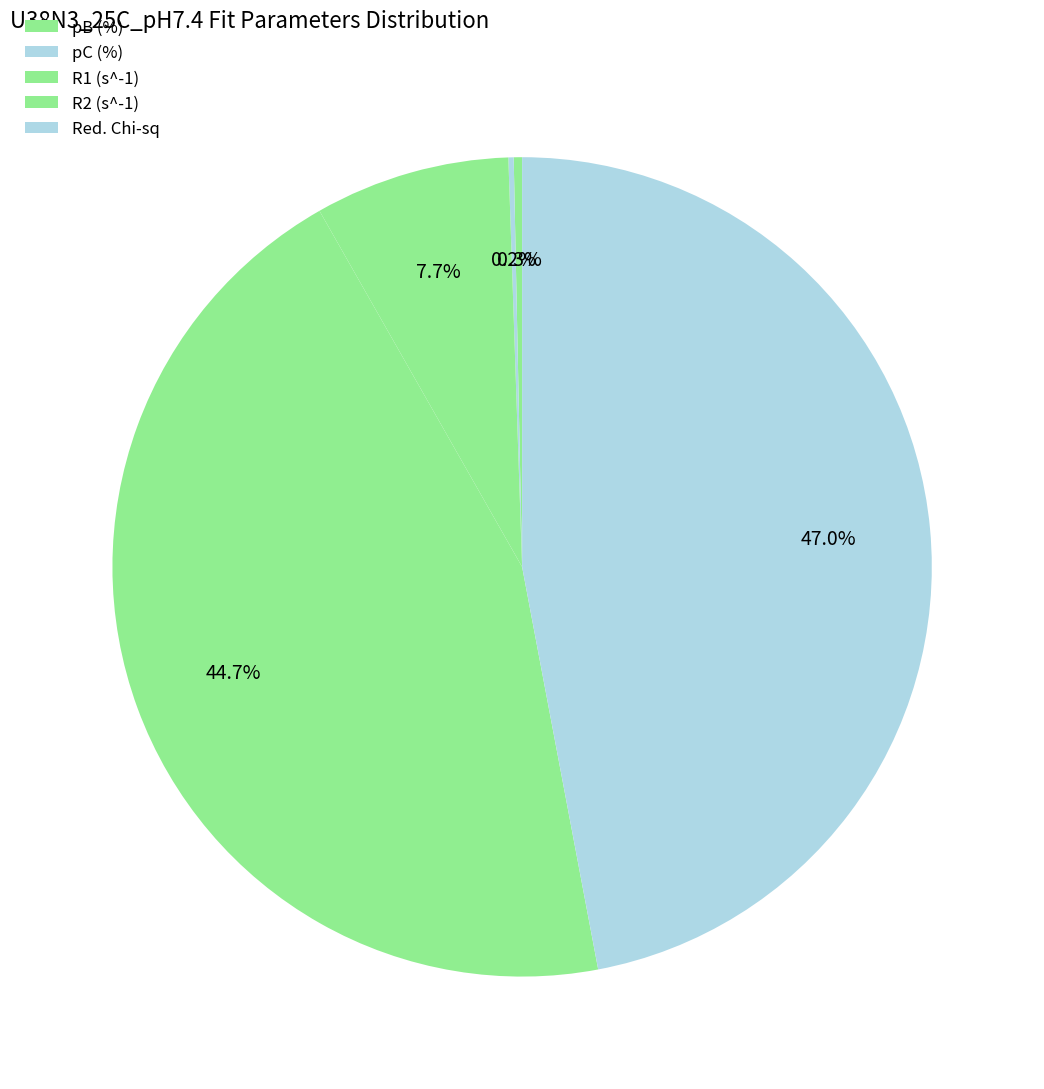

Do Red. Chi-sq and R2 (s^-1) together represent more than half of the pie?

Yes